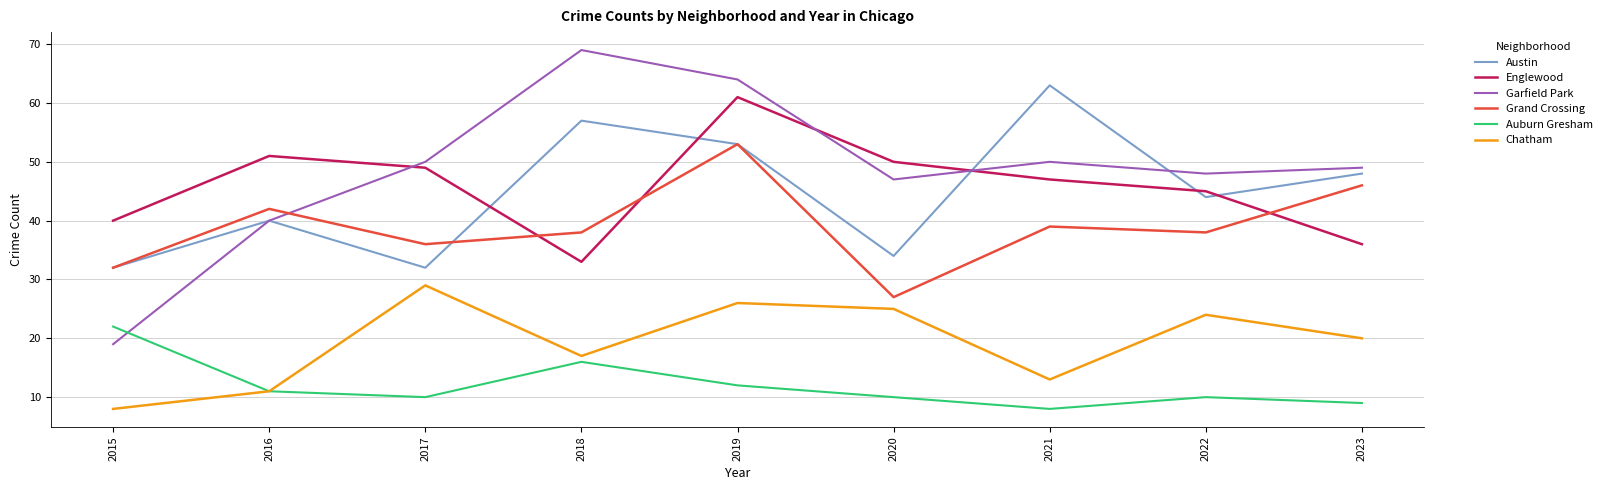

Which series has the largest total across all categories?

Garfield Park